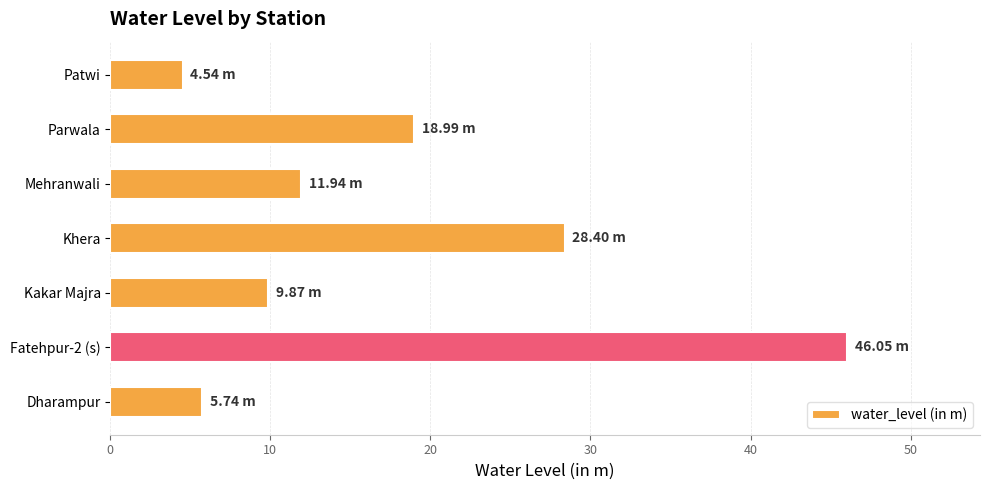

What is the smallest value displayed?

4.5